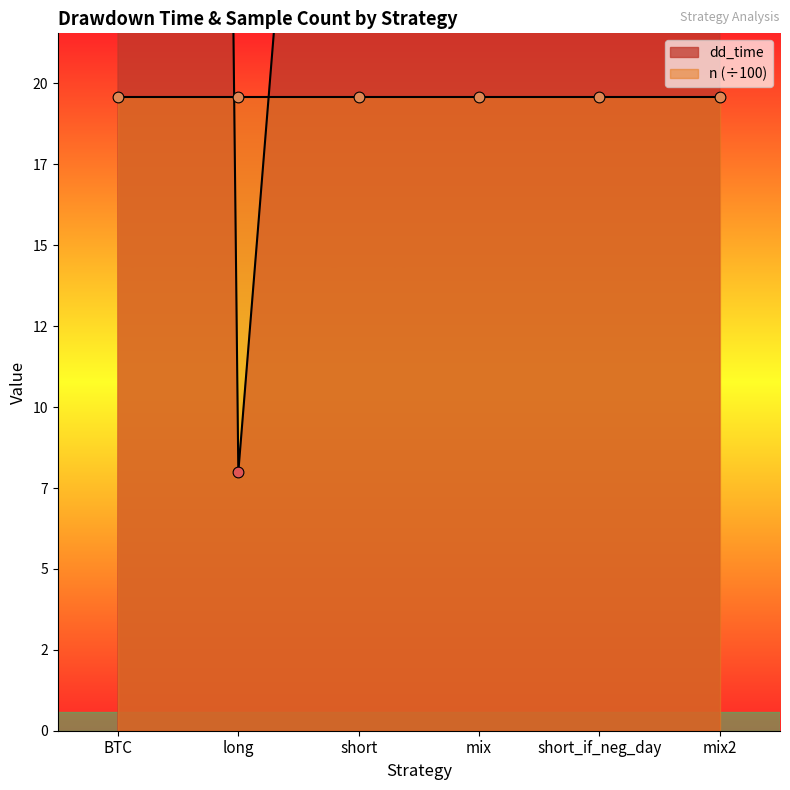

Which has a higher value, mix or BTC?

BTC